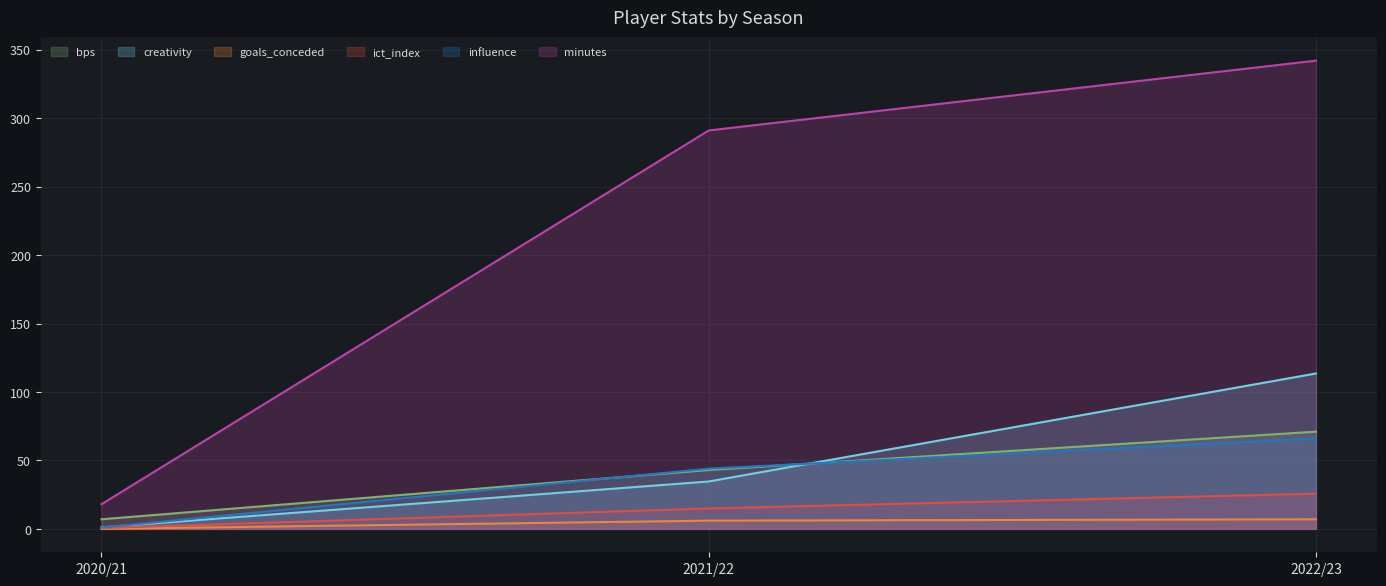

True or false: ict_index has a value of 0.1 at 2020/21.

False